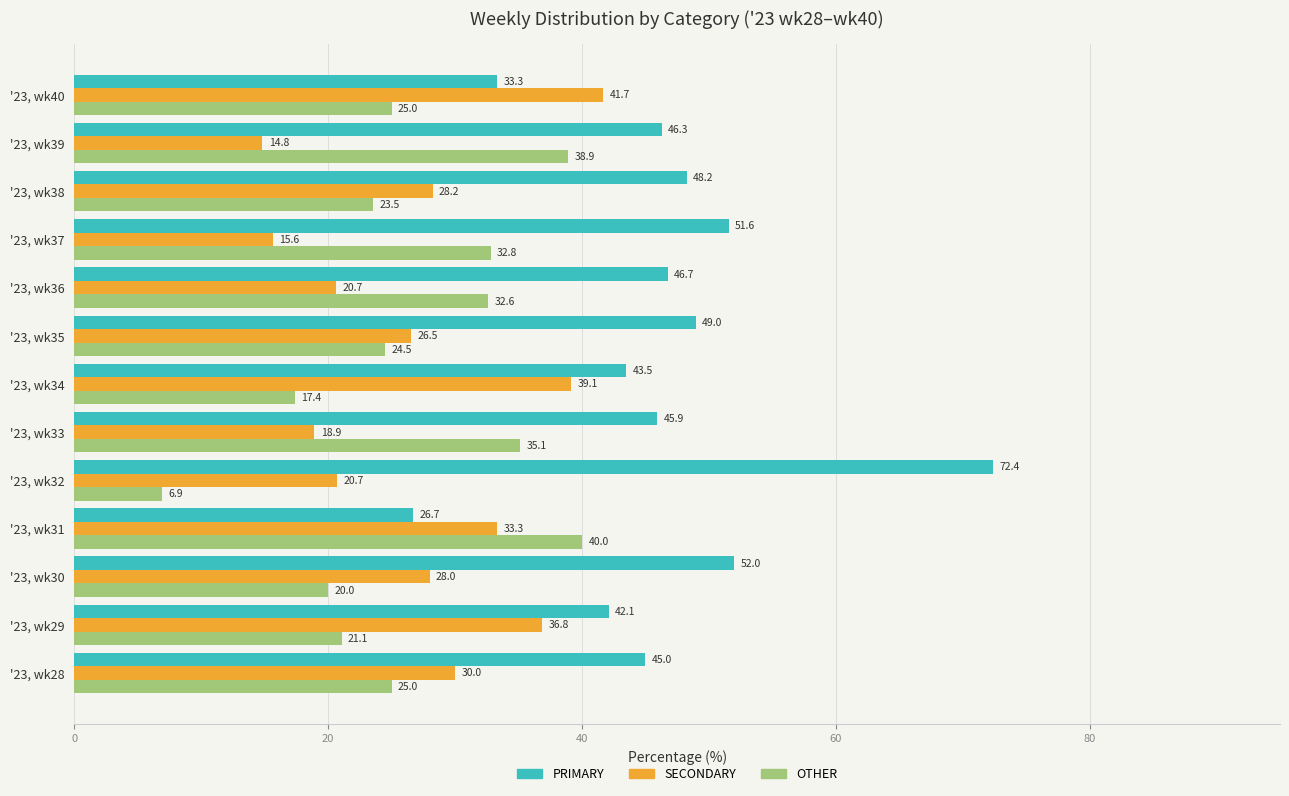

Which category has the lowest value across all series?

'23, wk32